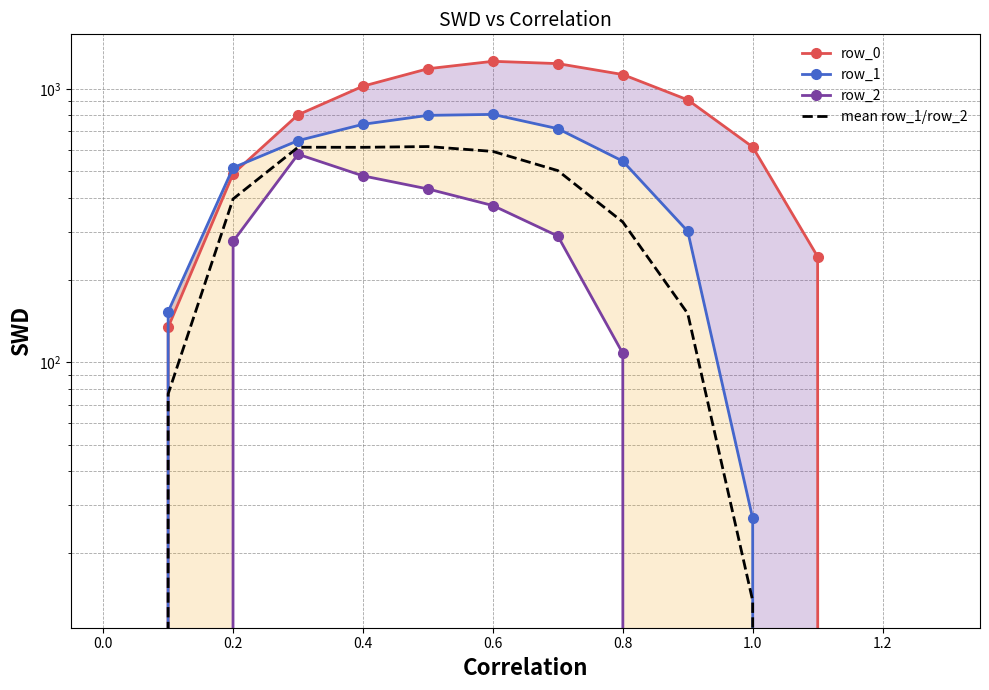

How many data points in mean row_1/row_2 are less than 325?

7